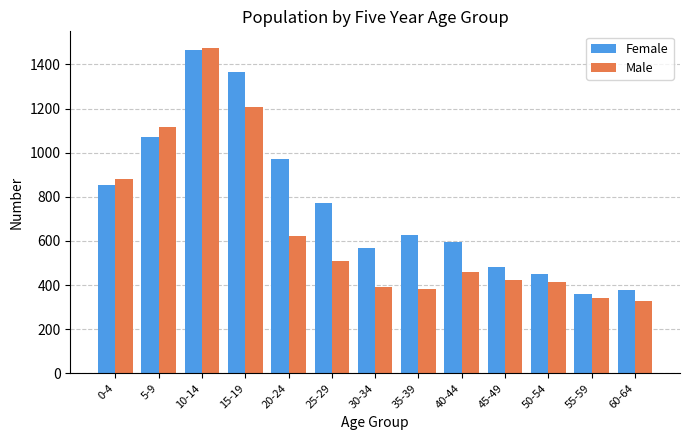

What is the spread (max minus min) of values at 5-9?

44